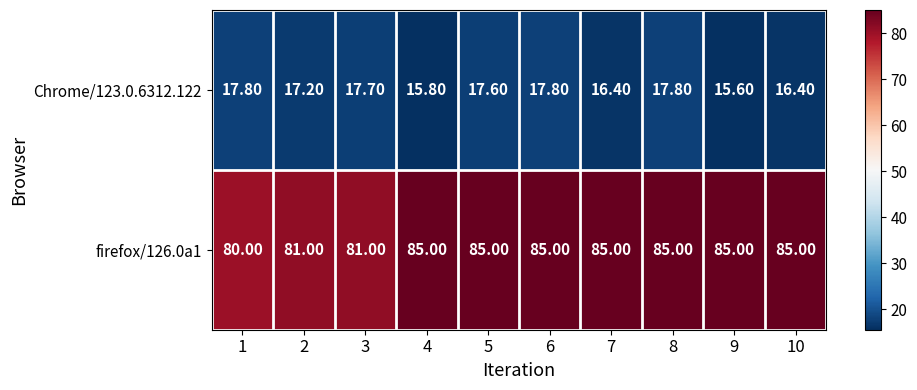

What is the greatest value displayed?

85.0